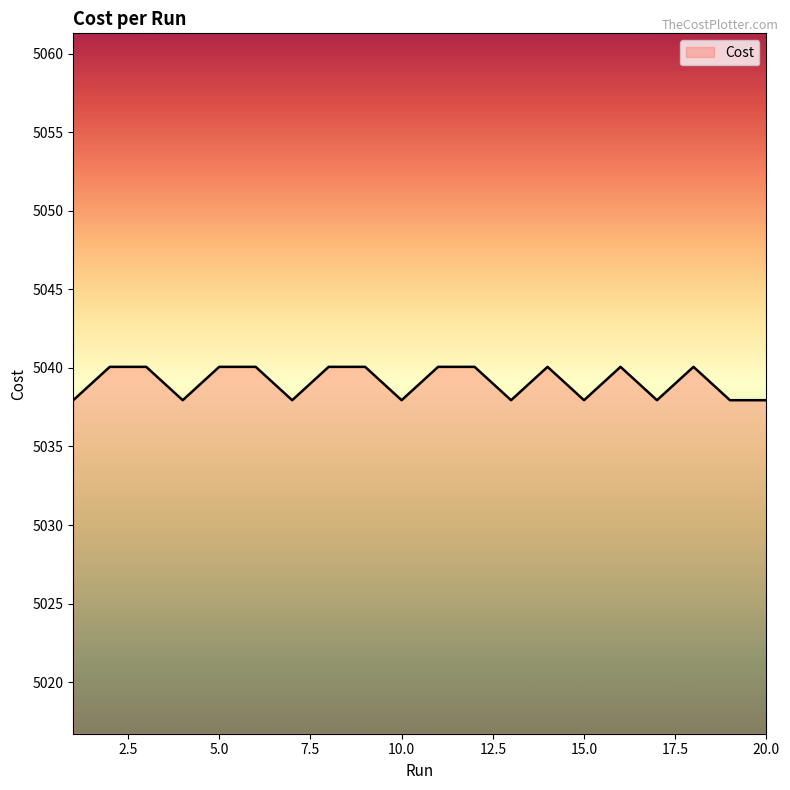

What is the difference between the maximum and minimum values?

2.1